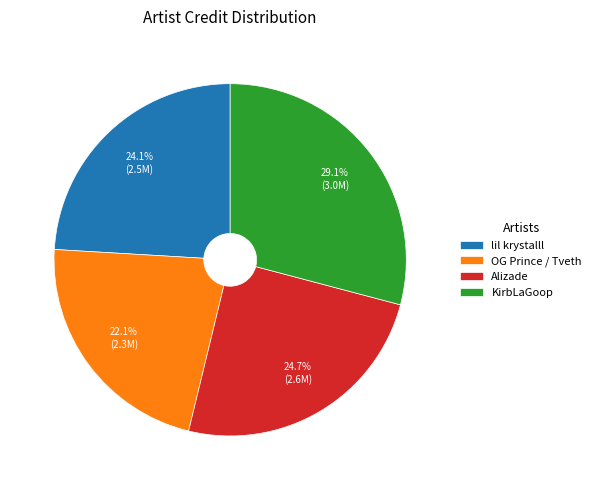

To the nearest percent, what is the difference between the largest and smallest slice percentages?

7%